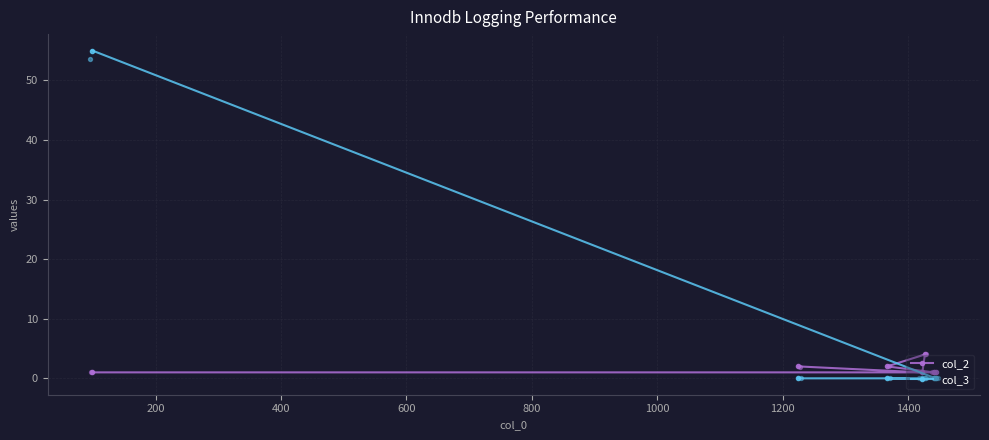

Which series contains the lowest Y value?

col_3